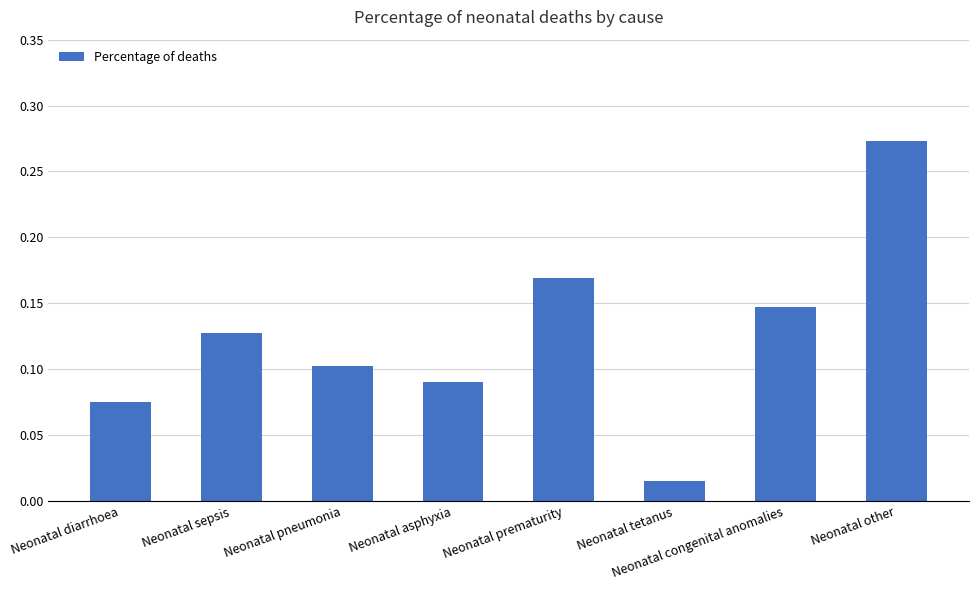

What is the change in value from Neonatal congenital anomalies to Neonatal other?

+0.1